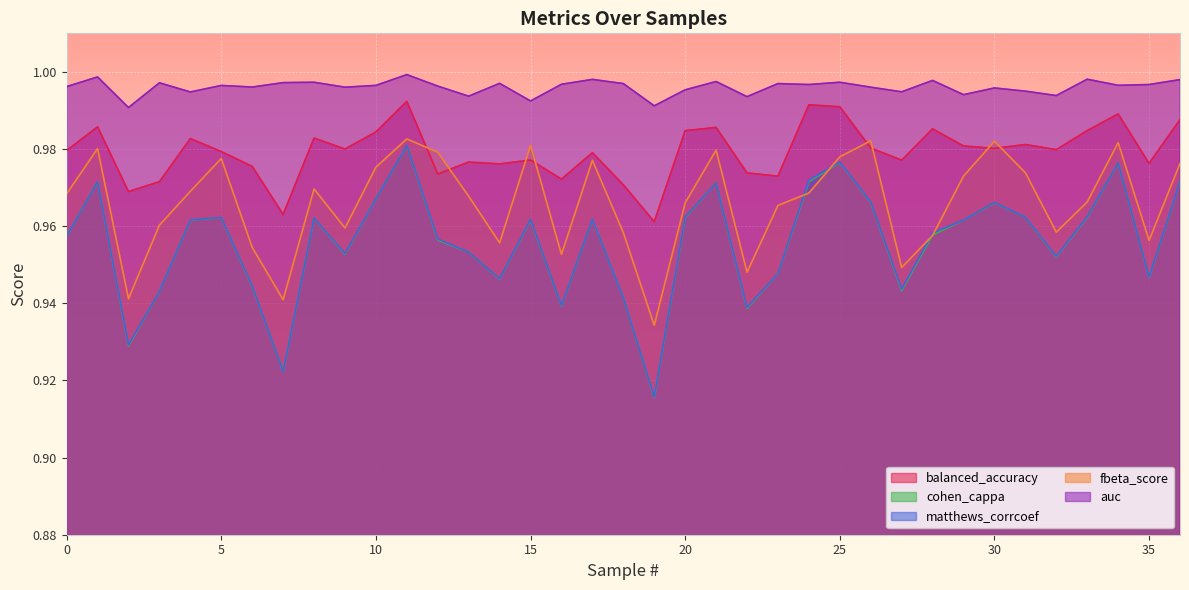

Between 27 and 1, which is larger?

1